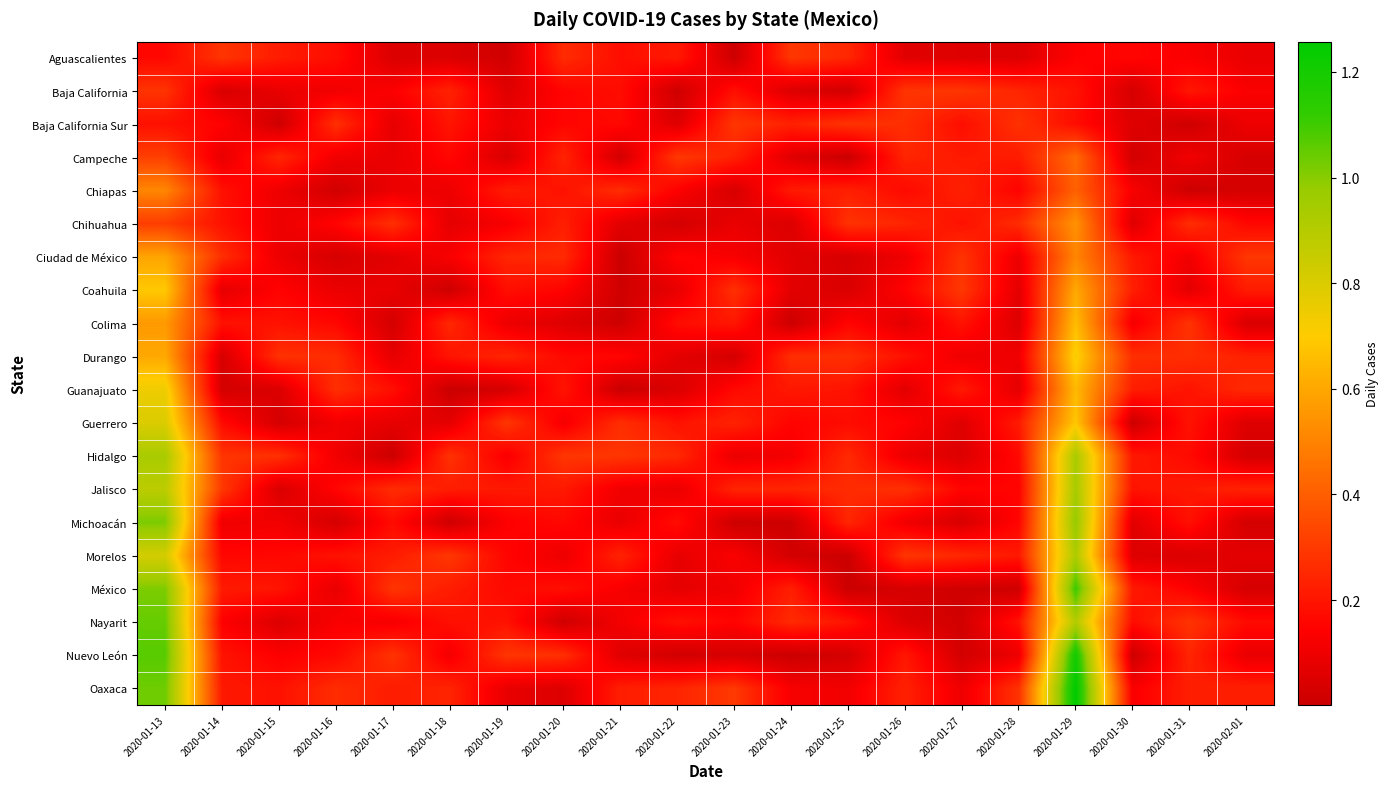

Reading left to right, list all the values displayed in this chart.

Aguascalientes: 2020-01-13=0.2	2020-01-14=0.3	2020-01-15=0.2	2020-01-16=0.2	2020-01-17=0.0	2020-01-18=0.0	2020-01-19=0.0	2020-01-20=0.3	2020-01-21=0.2	2020-01-22=0.2	2020-01-23=0.0	2020-01-24=0.3	2020-01-25=0.2	2020-01-26=0.1	2020-01-27=0.1	2020-01-28=0.1	2020-01-29=0.1	2020-01-30=0.2	2020-01-31=0.1	2020-02-01=0.1
Baja California: 2020-01-13=0.3	2020-01-14=0.0	2020-01-15=0.1	2020-01-16=0.1	2020-01-17=0.1	2020-01-18=0.2	2020-01-19=0.1	2020-01-20=0.2	2020-01-21=0.2	2020-01-22=0.0	2020-01-23=0.2	2020-01-24=0.1	2020-01-25=0.0	2020-01-26=0.3	2020-01-27=0.3	2020-01-28=0.2	2020-01-29=0.2	2020-01-30=0.0	2020-01-31=0.2	2020-02-01=0.1
Baja California Sur: 2020-01-13=0.2	2020-01-14=0.1	2020-01-15=0.0	2020-01-16=0.3	2020-01-17=0.1	2020-01-18=0.2	2020-01-19=0.1	2020-01-20=0.2	2020-01-21=0.2	2020-01-22=0.1	2020-01-23=0.3	2020-01-24=0.2	2020-01-25=0.3	2020-01-26=0.3	2020-01-27=0.2	2020-01-28=0.3	2020-01-29=0.2	2020-01-30=0.1	2020-01-31=0.0	2020-02-01=0.1
Campeche: 2020-01-13=0.3	2020-01-14=0.1	2020-01-15=0.2	2020-01-16=0.1	2020-01-17=0.1	2020-01-18=0.2	2020-01-19=0.0	2020-01-20=0.2	2020-01-21=0.0	2020-01-22=0.3	2020-01-23=0.2	2020-01-24=0.1	2020-01-25=0.0	2020-01-26=0.2	2020-01-27=0.2	2020-01-28=0.2	2020-01-29=0.4	2020-01-30=0.0	2020-01-31=0.1	2020-02-01=0.0
Chiapas: 2020-01-13=0.5	2020-01-14=0.2	2020-01-15=0.1	2020-01-16=0.0	2020-01-17=0.1	2020-01-18=0.1	2020-01-19=0.2	2020-01-20=0.2	2020-01-21=0.3	2020-01-22=0.1	2020-01-23=0.0	2020-01-24=0.2	2020-01-25=0.2	2020-01-26=0.2	2020-01-27=0.2	2020-01-28=0.1	2020-01-29=0.4	2020-01-30=0.1	2020-01-31=0.0	2020-02-01=0.0
Chihuahua: 2020-01-13=0.3	2020-01-14=0.2	2020-01-15=0.1	2020-01-16=0.2	2020-01-17=0.3	2020-01-18=0.1	2020-01-19=0.1	2020-01-20=0.2	2020-01-21=0.1	2020-01-22=0.0	2020-01-23=0.1	2020-01-24=0.0	2020-01-25=0.3	2020-01-26=0.2	2020-01-27=0.2	2020-01-28=0.3	2020-01-29=0.5	2020-01-30=0.1	2020-01-31=0.3	2020-02-01=0.2
Ciudad de México: 2020-01-13=0.6	2020-01-14=0.3	2020-01-15=0.1	2020-01-16=0.0	2020-01-17=0.1	2020-01-18=0.1	2020-01-19=0.2	2020-01-20=0.3	2020-01-21=0.0	2020-01-22=0.2	2020-01-23=0.1	2020-01-24=0.1	2020-01-25=0.0	2020-01-26=0.1	2020-01-27=0.3	2020-01-28=0.1	2020-01-29=0.5	2020-01-30=0.2	2020-01-31=0.1	2020-02-01=0.3
Coahuila: 2020-01-13=0.7	2020-01-14=0.1	2020-01-15=0.1	2020-01-16=0.1	2020-01-17=0.1	2020-01-18=0.0	2020-01-19=0.2	2020-01-20=0.2	2020-01-21=0.0	2020-01-22=0.1	2020-01-23=0.3	2020-01-24=0.1	2020-01-25=0.0	2020-01-26=0.1	2020-01-27=0.3	2020-01-28=0.1	2020-01-29=0.6	2020-01-30=0.2	2020-01-31=0.1	2020-02-01=0.2
Colima: 2020-01-13=0.6	2020-01-14=0.2	2020-01-15=0.2	2020-01-16=0.2	2020-01-17=0.0	2020-01-18=0.3	2020-01-19=0.1	2020-01-20=0.1	2020-01-21=0.0	2020-01-22=0.2	2020-01-23=0.2	2020-01-24=0.0	2020-01-25=0.2	2020-01-26=0.1	2020-01-27=0.2	2020-01-28=0.1	2020-01-29=0.7	2020-01-30=0.1	2020-01-31=0.3	2020-02-01=0.0
Durango: 2020-01-13=0.6	2020-01-14=0.0	2020-01-15=0.3	2020-01-16=0.3	2020-01-17=0.1	2020-01-18=0.2	2020-01-19=0.2	2020-01-20=0.2	2020-01-21=0.2	2020-01-22=0.1	2020-01-23=0.0	2020-01-24=0.3	2020-01-25=0.3	2020-01-26=0.2	2020-01-27=0.1	2020-01-28=0.1	2020-01-29=0.7	2020-01-30=0.3	2020-01-31=0.3	2020-02-01=0.2
Guanajuato: 2020-01-13=0.7	2020-01-14=0.0	2020-01-15=0.0	2020-01-16=0.3	2020-01-17=0.2	2020-01-18=0.0	2020-01-19=0.0	2020-01-20=0.2	2020-01-21=0.0	2020-01-22=0.0	2020-01-23=0.2	2020-01-24=0.2	2020-01-25=0.2	2020-01-26=0.1	2020-01-27=0.2	2020-01-28=0.1	2020-01-29=0.6	2020-01-30=0.2	2020-01-31=0.2	2020-02-01=0.3
Guerrero: 2020-01-13=0.8	2020-01-14=0.2	2020-01-15=0.0	2020-01-16=0.1	2020-01-17=0.1	2020-01-18=0.1	2020-01-19=0.3	2020-01-20=0.1	2020-01-21=0.3	2020-01-22=0.2	2020-01-23=0.2	2020-01-24=0.2	2020-01-25=0.2	2020-01-26=0.1	2020-01-27=0.1	2020-01-28=0.2	2020-01-29=0.7	2020-01-30=0.0	2020-01-31=0.2	2020-02-01=0.1
Hidalgo: 2020-01-13=0.9	2020-01-14=0.3	2020-01-15=0.3	2020-01-16=0.1	2020-01-17=0.0	2020-01-18=0.3	2020-01-19=0.1	2020-01-20=0.3	2020-01-21=0.3	2020-01-22=0.3	2020-01-23=0.1	2020-01-24=0.1	2020-01-25=0.3	2020-01-26=0.1	2020-01-27=0.1	2020-01-28=0.2	2020-01-29=0.9	2020-01-30=0.2	2020-01-31=0.2	2020-02-01=0.0
Jalisco: 2020-01-13=0.9	2020-01-14=0.3	2020-01-15=0.0	2020-01-16=0.2	2020-01-17=0.3	2020-01-18=0.2	2020-01-19=0.2	2020-01-20=0.2	2020-01-21=0.1	2020-01-22=0.1	2020-01-23=0.2	2020-01-24=0.2	2020-01-25=0.3	2020-01-26=0.3	2020-01-27=0.2	2020-01-28=0.2	2020-01-29=0.9	2020-01-30=0.2	2020-01-31=0.2	2020-02-01=0.2
Michoacán: 2020-01-13=1.0	2020-01-14=0.1	2020-01-15=0.1	2020-01-16=0.0	2020-01-17=0.2	2020-01-18=0.0	2020-01-19=0.1	2020-01-20=0.2	2020-01-21=0.1	2020-01-22=0.2	2020-01-23=0.0	2020-01-24=0.0	2020-01-25=0.2	2020-01-26=0.1	2020-01-27=0.0	2020-01-28=0.2	2020-01-29=1.0	2020-01-30=0.1	2020-01-31=0.2	2020-02-01=0.0
Morelos: 2020-01-13=0.8	2020-01-14=0.2	2020-01-15=0.2	2020-01-16=0.2	2020-01-17=0.2	2020-01-18=0.3	2020-01-19=0.2	2020-01-20=0.1	2020-01-21=0.2	2020-01-22=0.1	2020-01-23=0.1	2020-01-24=0.0	2020-01-25=0.0	2020-01-26=0.3	2020-01-27=0.3	2020-01-28=0.2	2020-01-29=0.9	2020-01-30=0.1	2020-01-31=0.0	2020-02-01=0.1
México: 2020-01-13=1.0	2020-01-14=0.2	2020-01-15=0.2	2020-01-16=0.1	2020-01-17=0.3	2020-01-18=0.2	2020-01-19=0.2	2020-01-20=0.2	2020-01-21=0.1	2020-01-22=0.1	2020-01-23=0.1	2020-01-24=0.2	2020-01-25=0.0	2020-01-26=0.0	2020-01-27=0.0	2020-01-28=0.0	2020-01-29=1.1	2020-01-30=0.2	2020-01-31=0.1	2020-02-01=0.0
Nayarit: 2020-01-13=1.0	2020-01-14=0.1	2020-01-15=0.1	2020-01-16=0.1	2020-01-17=0.1	2020-01-18=0.2	2020-01-19=0.2	2020-01-20=0.0	2020-01-21=0.1	2020-01-22=0.2	2020-01-23=0.2	2020-01-24=0.3	2020-01-25=0.2	2020-01-26=0.0	2020-01-27=0.0	2020-01-28=0.2	2020-01-29=0.9	2020-01-30=0.2	2020-01-31=0.3	2020-02-01=0.2
Nuevo León: 2020-01-13=1.1	2020-01-14=0.2	2020-01-15=0.1	2020-01-16=0.2	2020-01-17=0.3	2020-01-18=0.1	2020-01-19=0.3	2020-01-20=0.3	2020-01-21=0.1	2020-01-22=0.0	2020-01-23=0.0	2020-01-24=0.0	2020-01-25=0.0	2020-01-26=0.2	2020-01-27=0.0	2020-01-28=0.1	2020-01-29=1.2	2020-01-30=0.0	2020-01-31=0.2	2020-02-01=0.1
Oaxaca: 2020-01-13=1.0	2020-01-14=0.2	2020-01-15=0.2	2020-01-16=0.3	2020-01-17=0.2	2020-01-18=0.2	2020-01-19=0.1	2020-01-20=0.1	2020-01-21=0.2	2020-01-22=0.2	2020-01-23=0.3	2020-01-24=0.1	2020-01-25=0.1	2020-01-26=0.2	2020-01-27=0.1	2020-01-28=0.3	2020-01-29=1.3	2020-01-30=0.1	2020-01-31=0.2	2020-02-01=0.2